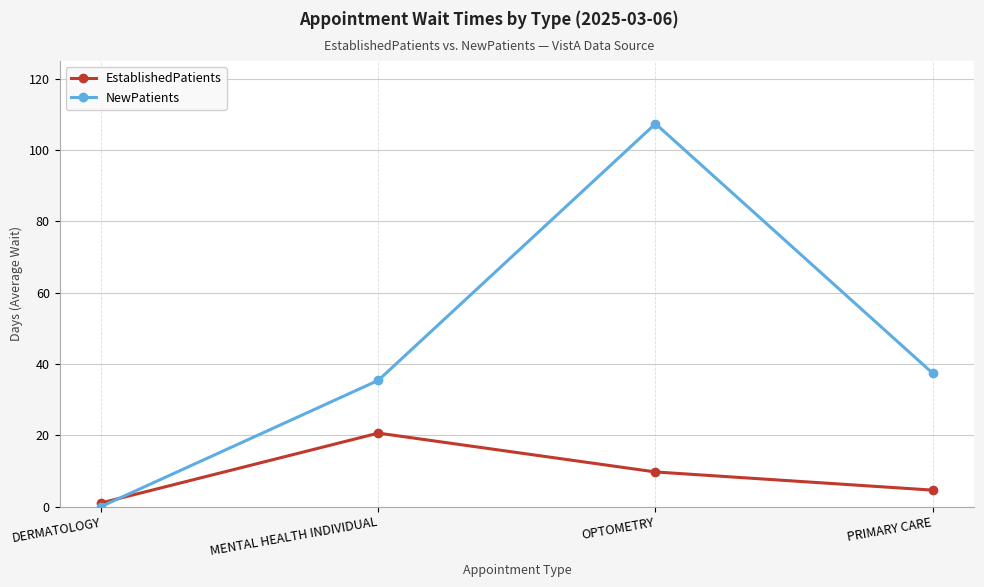

How many interior local peaks does the NewPatients series have?

1